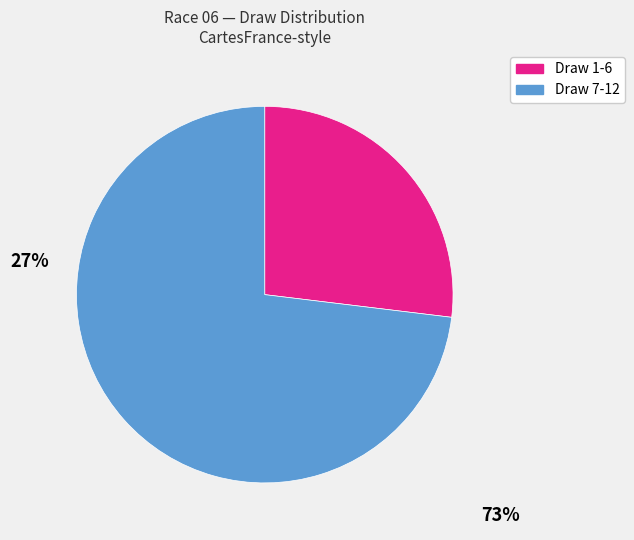

Is there any slice that represents more than half of the pie?

Yes